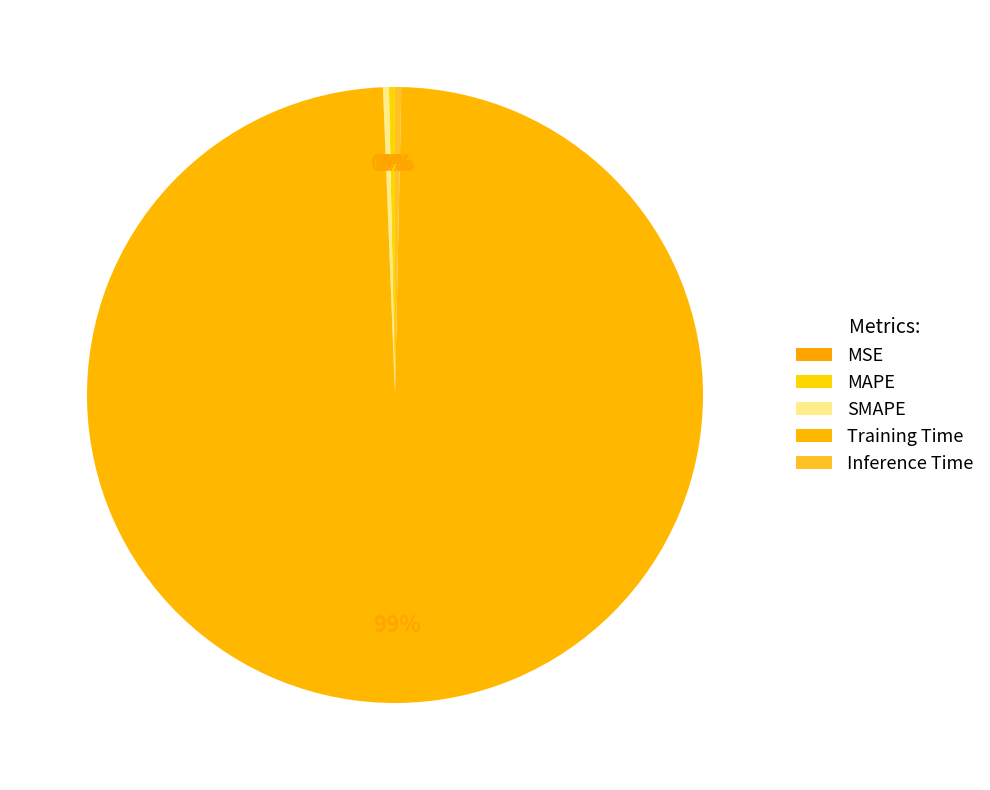

Does Training Time account for over 50% of the chart?

Yes